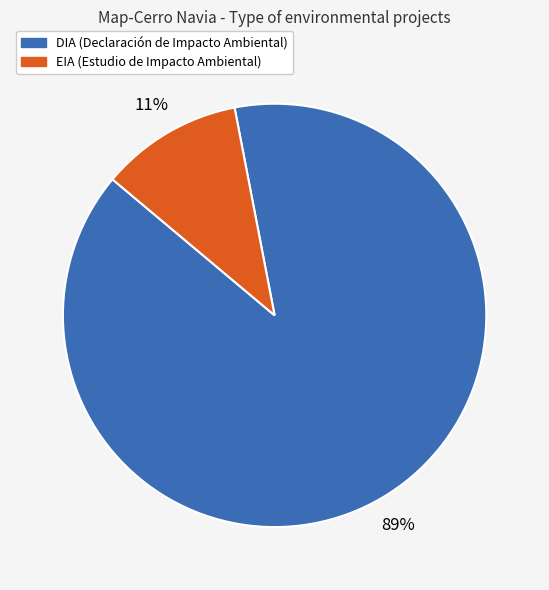

True or false: EIA accounts for 21% of the total.

False